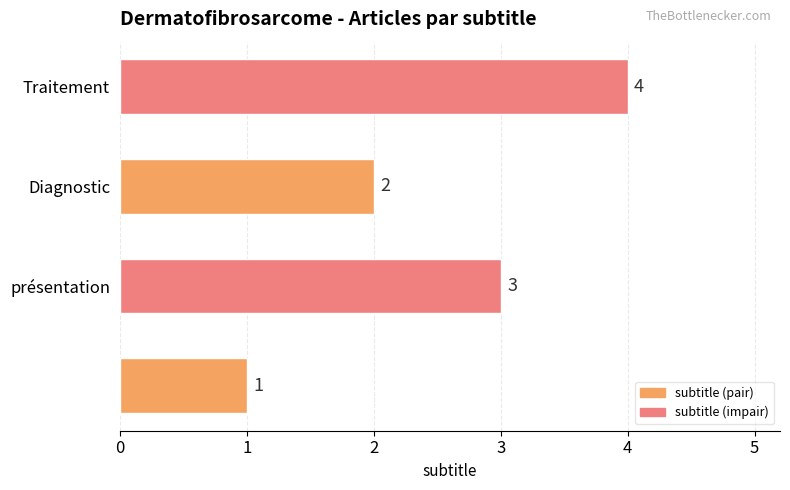

How many values are between 2 and 4?

3